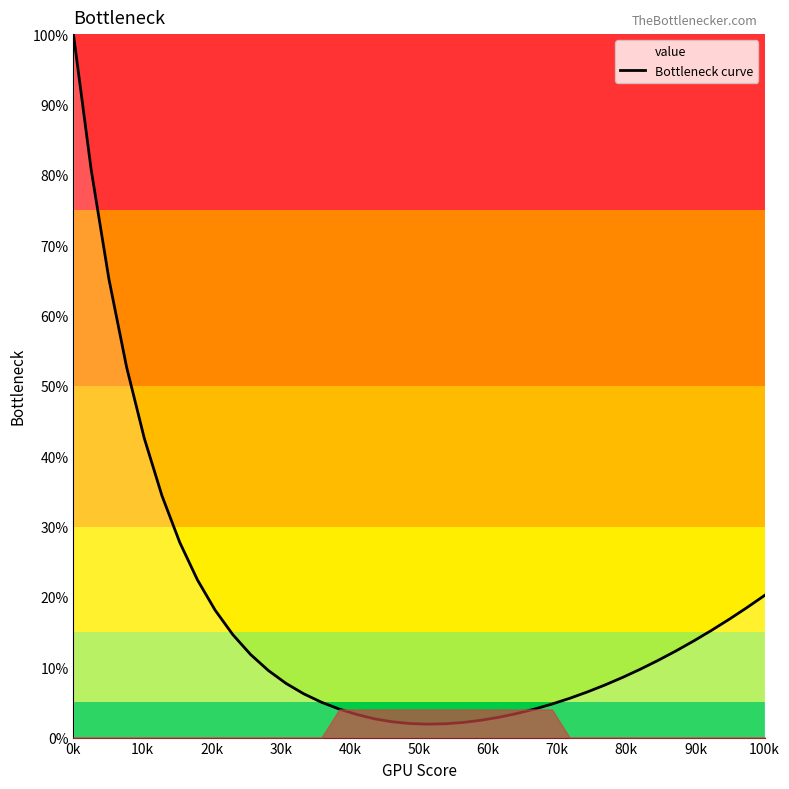

What position from the left is 38?

39